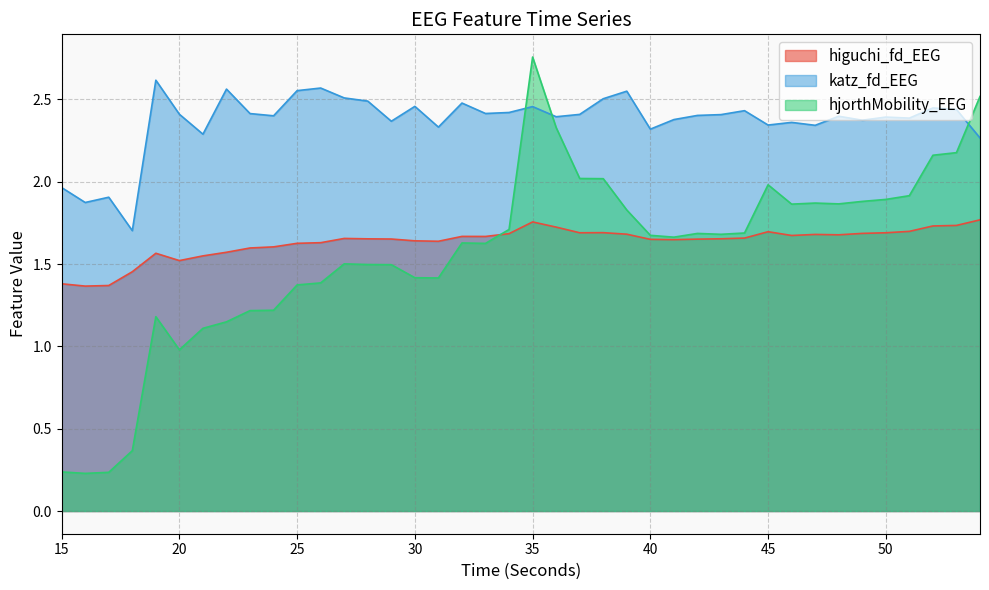

True or false: katz_fd_EEG has more than 1 points higher than both neighbors.

True